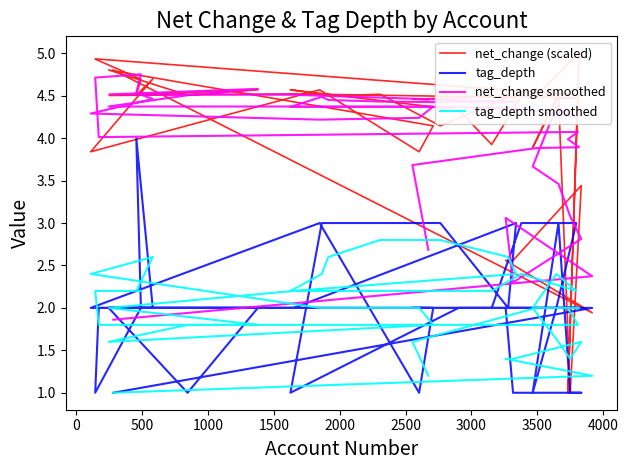

How many lines are shown in the chart?

4